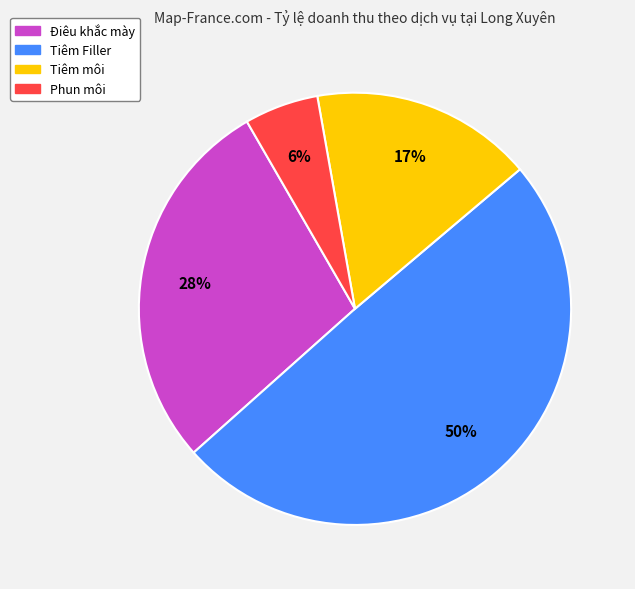

How many slices are in this pie chart?

4